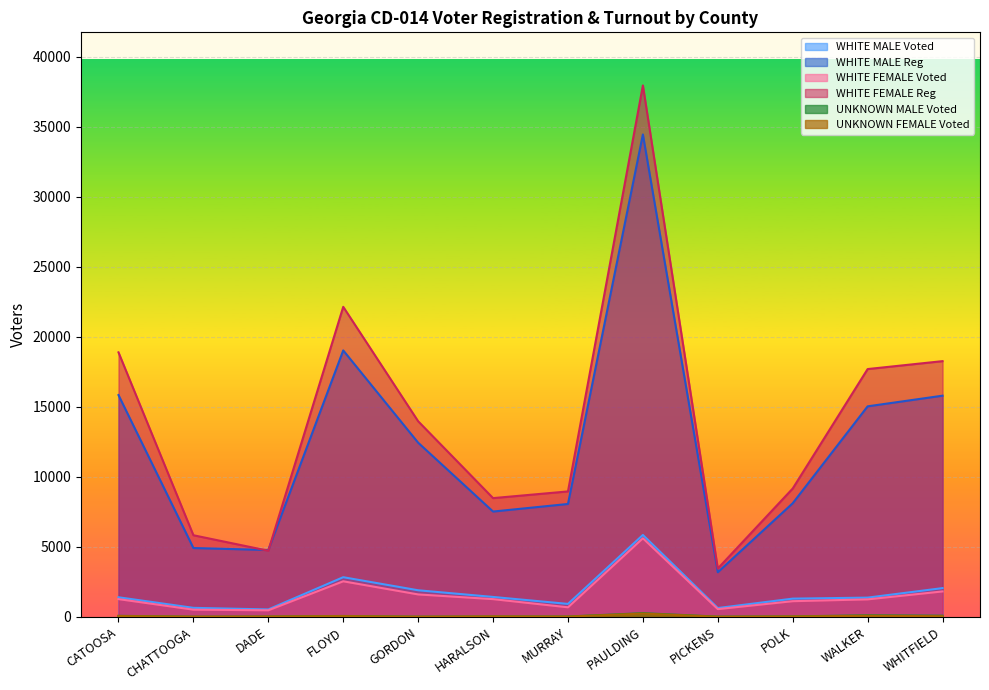

What is the value of the WHITE FEMALE Reg point at the 2nd from the left?

5831